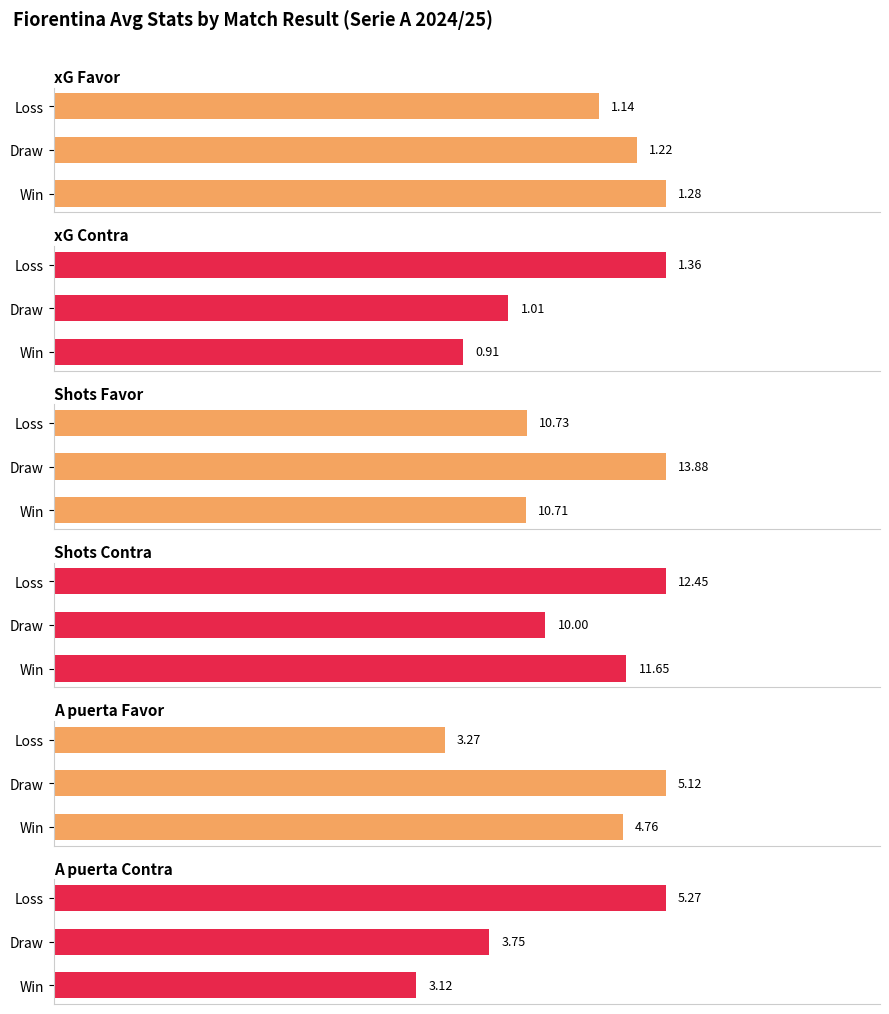

Is the value of xG Favor at Win greater than the value of xG Contra at Win?

Yes